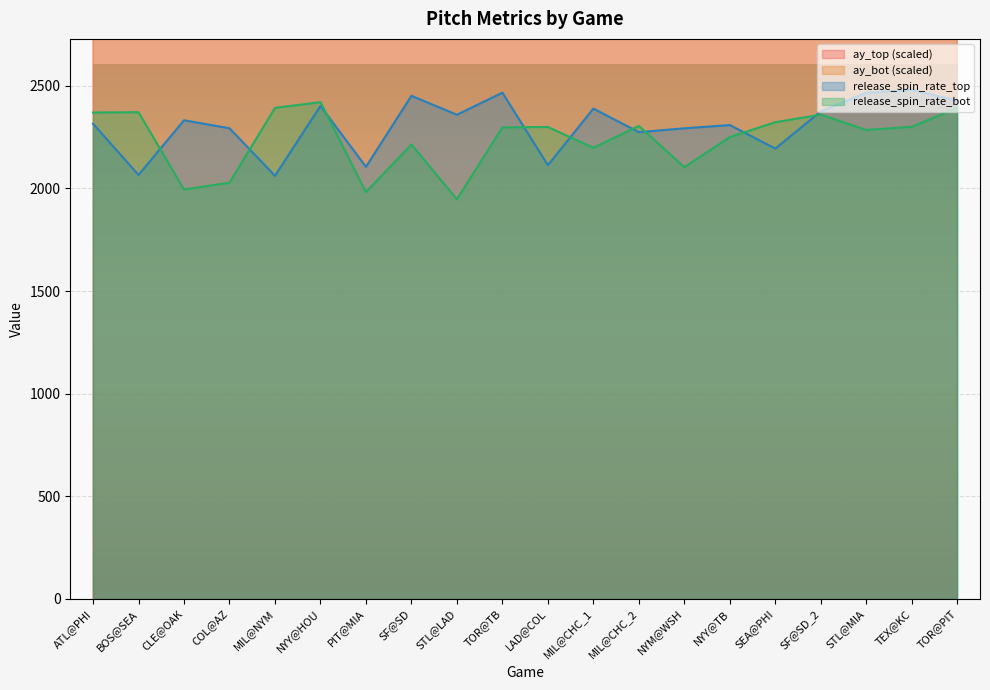

Reading left to right, transcribe all the data shown in this chart.

ay_top: 4078.4	3992.0	3916.0	3852.8	4179.2	4047.2	4039.2	3988.8	4028.0	4111.2	3559.2	3916.0	3941.6	3892.8	3944.0	4012.0	4241.6	4140.0	3821.6	4016.0
ay_bot: 4039.2	3840.8	3956.0	3937.6	4386.4	4318.4	3962.4	4148.8	3738.4	4113.6	3707.2	4052.8	4004.0	3891.2	3904.0	4044.0	4328.8	4104.8	3823.2	3962.4
release_spin_rate_top: 2316.0	2066.1	2332.5	2293.7	2062.0	2402.3	2105.6	2451.8	2359.4	2467.1	2113.6	2389.5	2274.6	2293.3	2309.2	2194.6	2375.6	2467.1	2481.1	2428.1
release_spin_rate_bot: 2370.4	2371.9	1995.3	2028.3	2392.9	2421.0	1982.6	2214.5	1947.3	2297.8	2299.9	2198.1	2305.1	2103.5	2250.8	2323.2	2360.0	2285.3	2300.8	2393.0